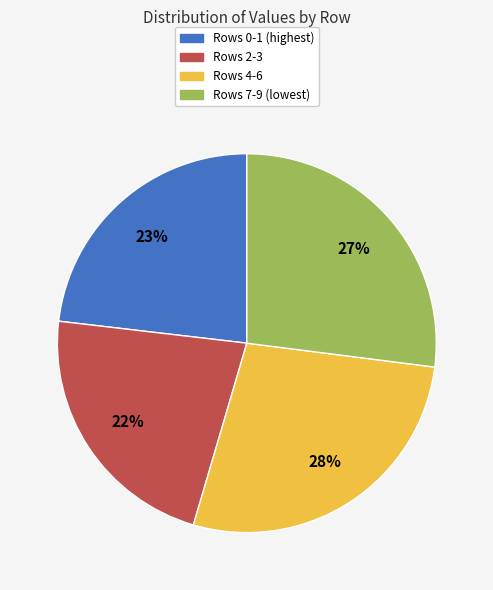

Do Rows 4-6 and Rows 0-1 (highest) together represent more than half of the pie?

Yes